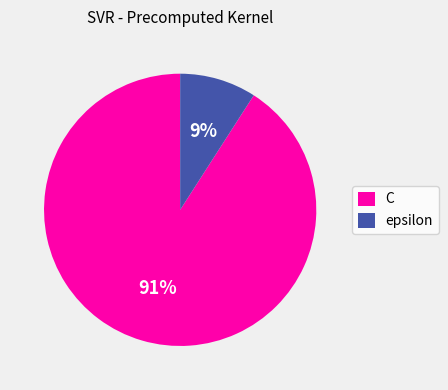

Which has a higher value, epsilon or C?

C